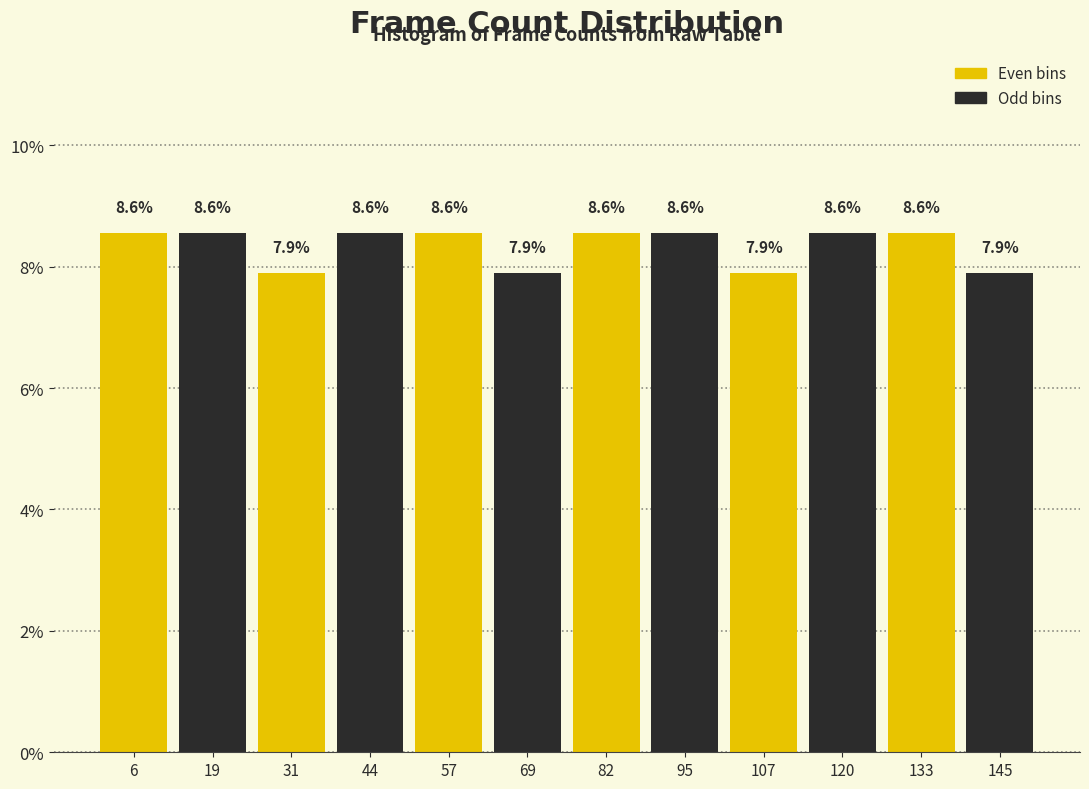

Reading left to right, list every bar in this chart as the range it spans on the x-axis followed by its height. The bar edges are not printed on the chart, so give them approximately, as read against the axis.

0 to 12: 8.6
12 to 26: 8.6
26 to 38: 7.9
38 to 50: 8.6
50 to 64: 8.6
64 to 76: 7.9
76 to 88: 8.6
88 to 102: 8.6
102 to 114: 7.9
114 to 126: 8.6
126 to 140: 8.6
140 to 152: 7.9